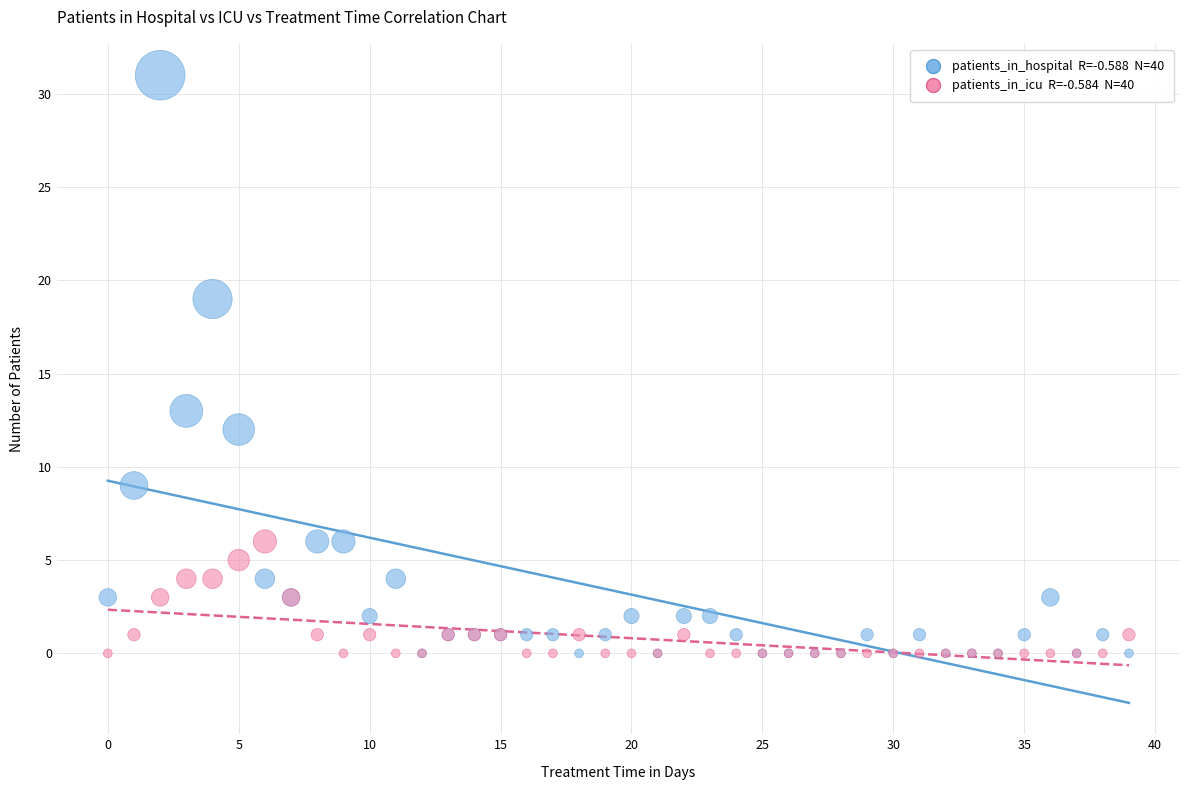

Across all series, what Y value is closest to 15?

13